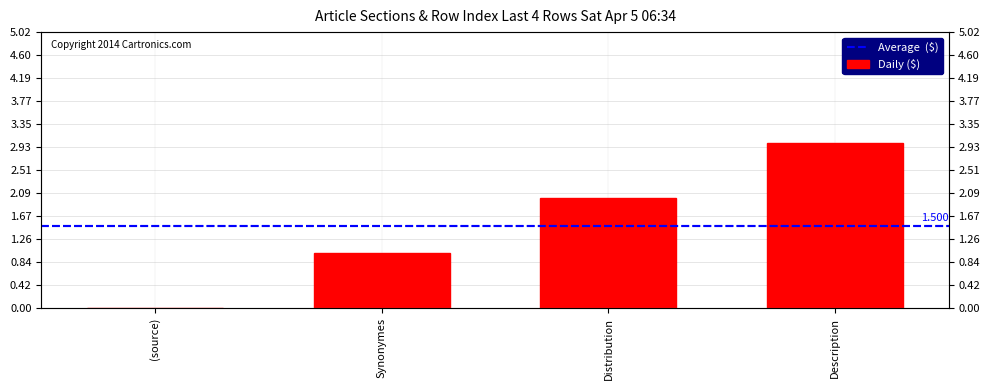

What is the sum of all values?

6